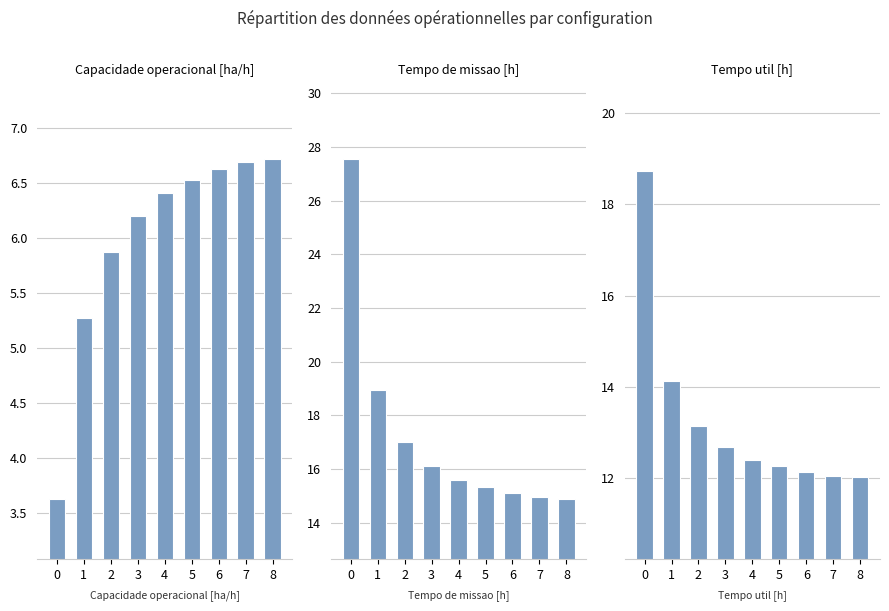

Which category has the lowest value in the Tempo de missao [h] series?

8